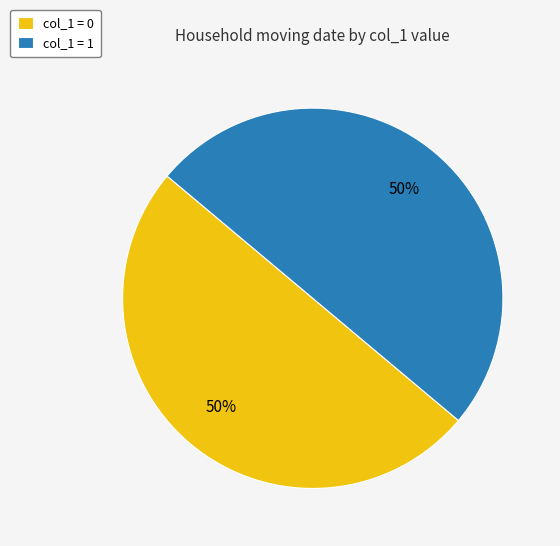

Is the sum of col_1 = 0 and col_1 = 1 greater than half?

Yes